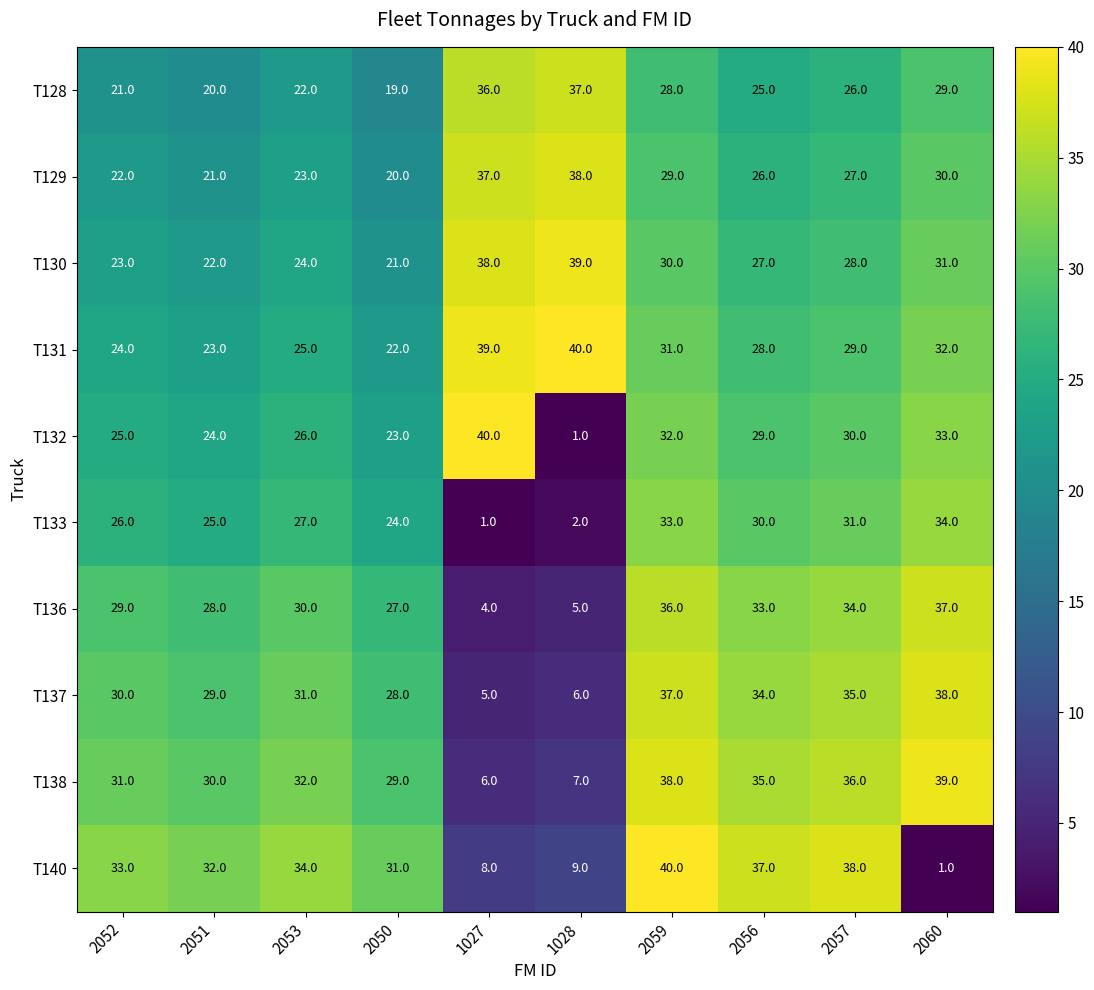

What is the difference between the highest and lowest values at 1028?

39